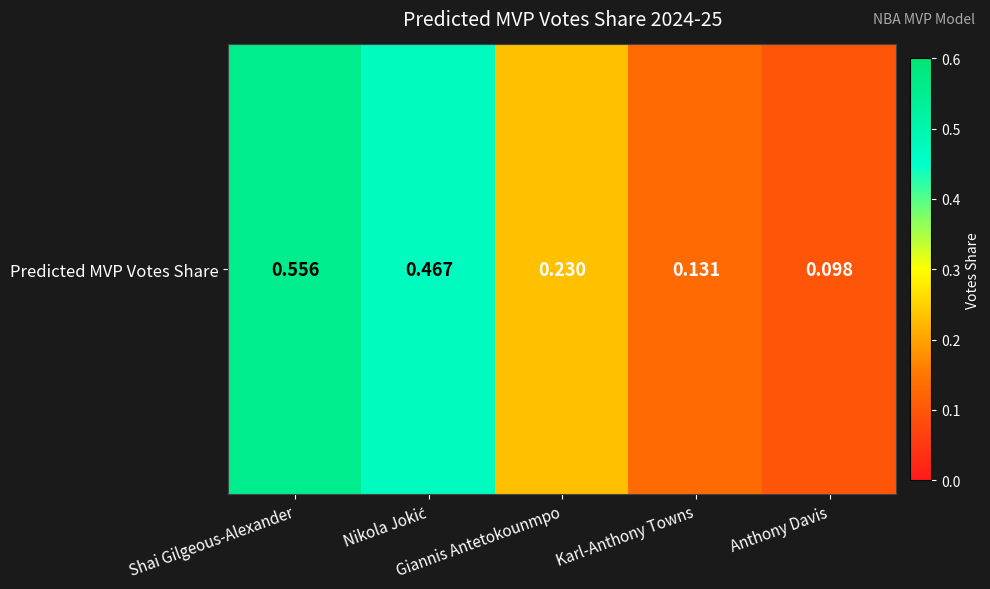

What is the maximum value shown in the chart?

0.6